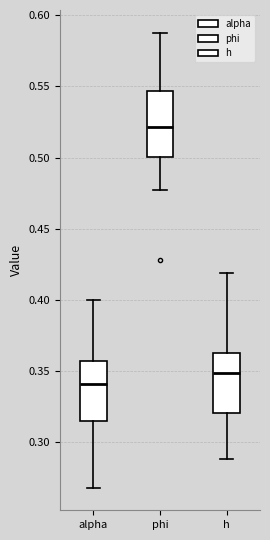

Reading left to right, transcribe this box plot: for each box, give where its median line is, the range the box spans, and where its two whiskers end, as read against the y-axis. The values are not printed on the chart, so give them approximately, as read against the axis.

alpha: median 0.340, box 0.315 to 0.355, whiskers 0.270 to 0.400
phi: median 0.520, box 0.500 to 0.545, whiskers 0.475 to 0.590
h: median 0.350, box 0.320 to 0.360, whiskers 0.290 to 0.420